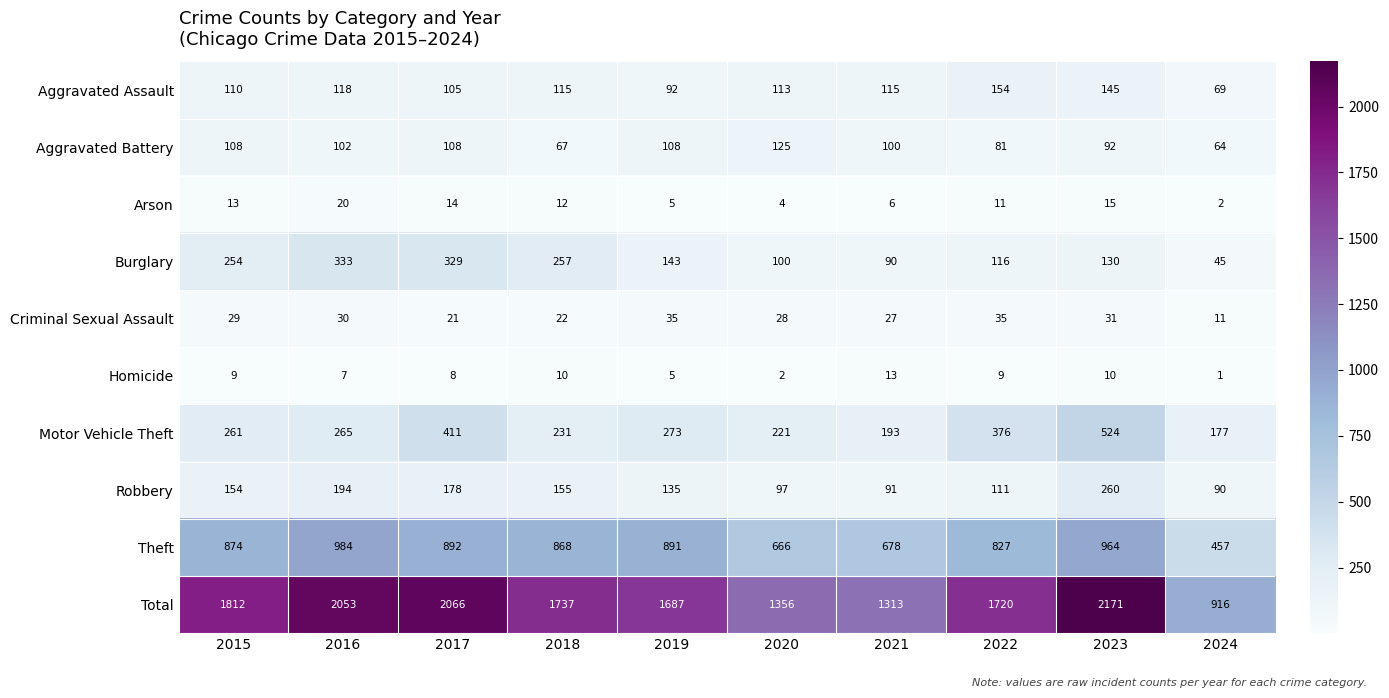

What is the maximum value shown in the chart?

2171